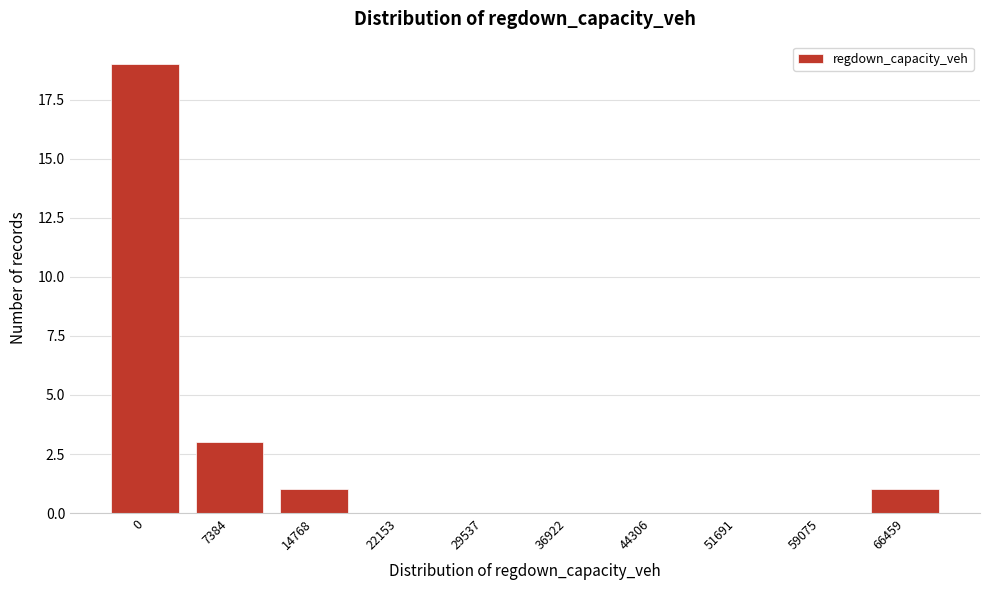

Reading left to right, list all the values displayed in this chart.

0=19	7384=3	14768=1	22153=0	29537=0	36922=0	44306=0	51691=0	59075=0	66459=1